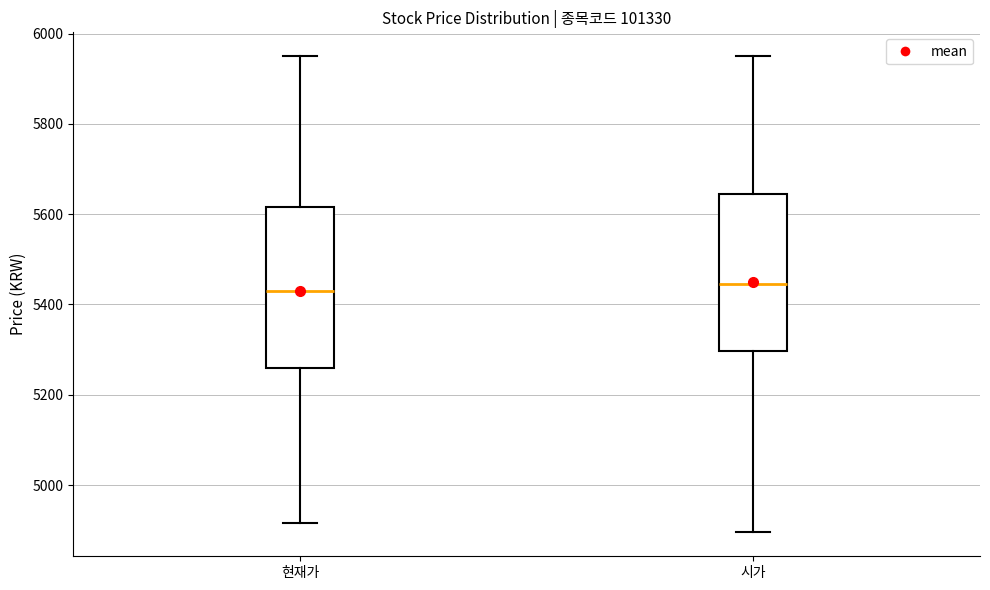

Where is the lower edge of the box for 현재가 on the y-axis? The values are not printed on the chart, so give them approximately, as read against the axis.

5260